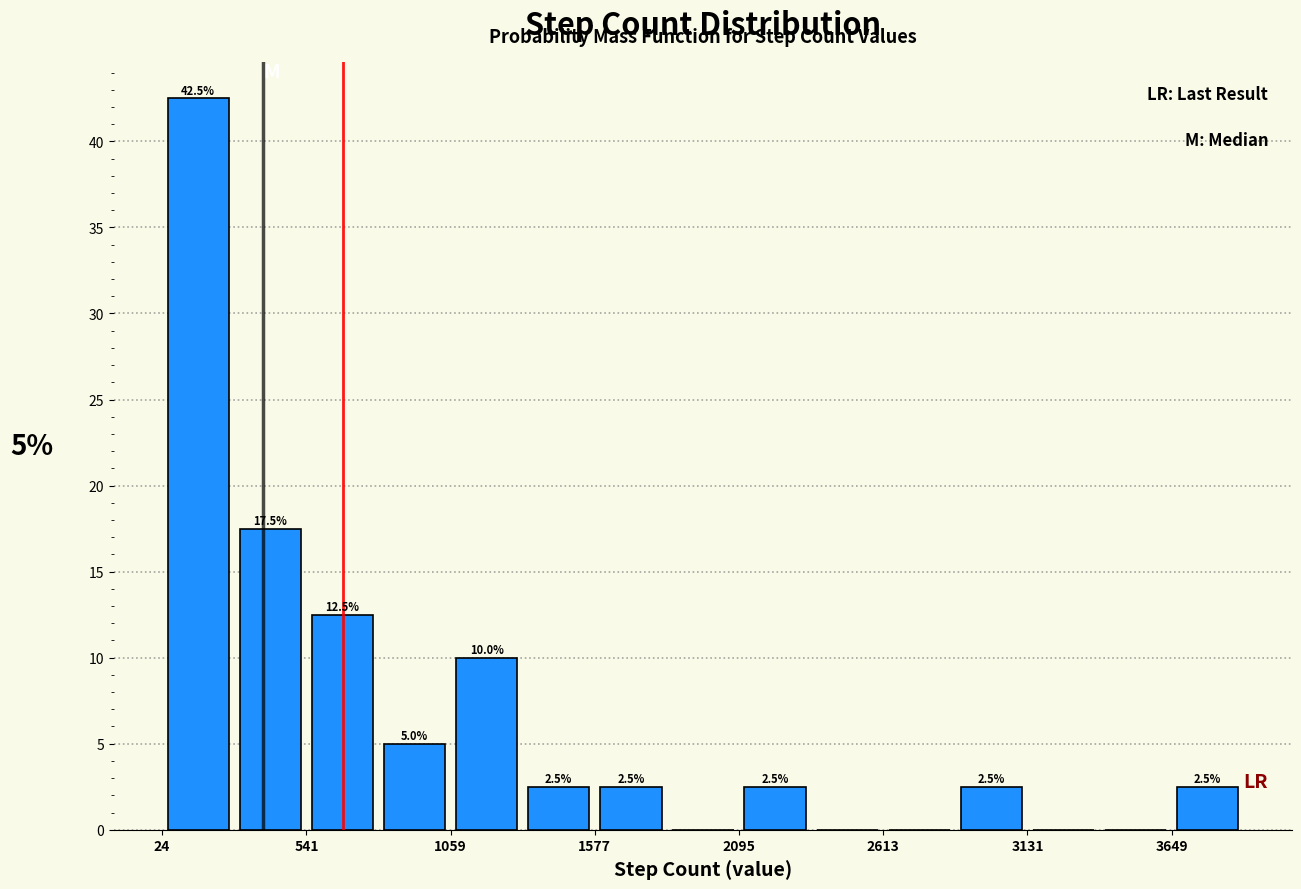

Around what value on the x-axis is the tallest bar? Give the approximate position of its centre, as read against the axis.

200